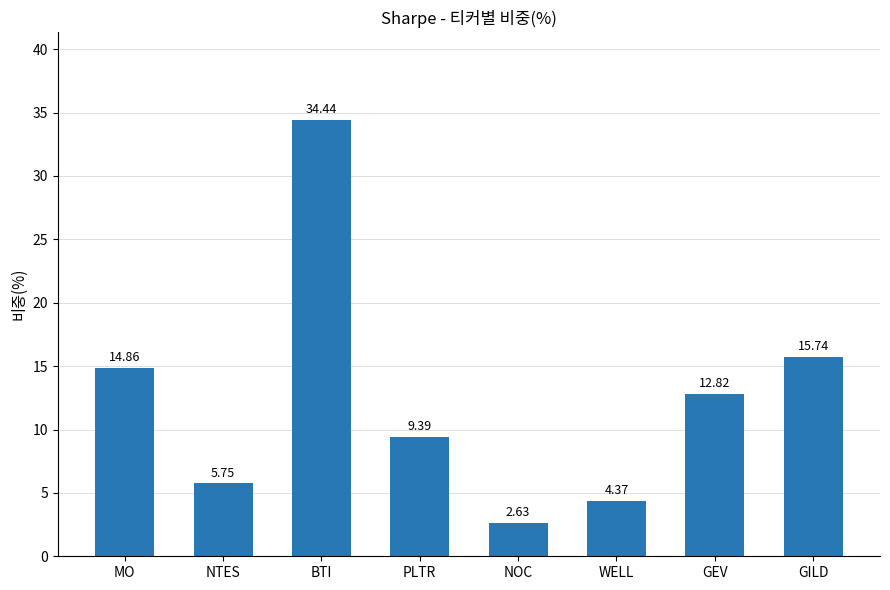

What is the average value?

12.5